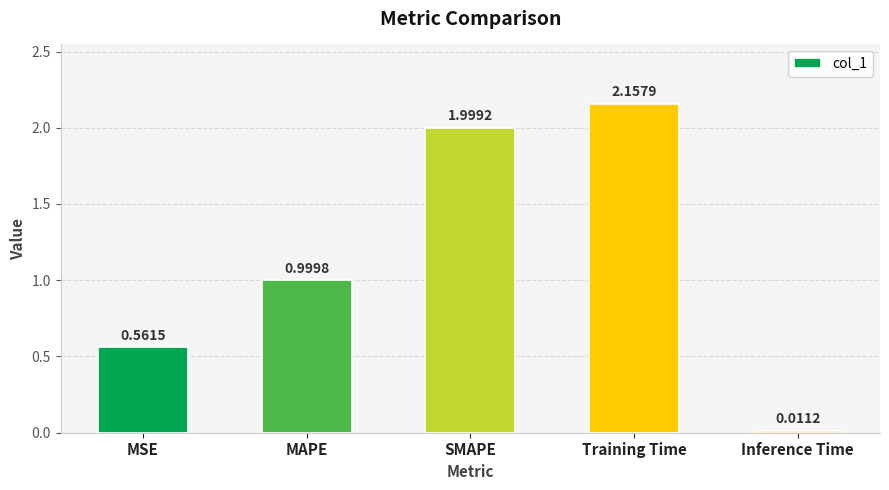

Approximately how many times larger is the value at MAPE compared to SMAPE?

0.5